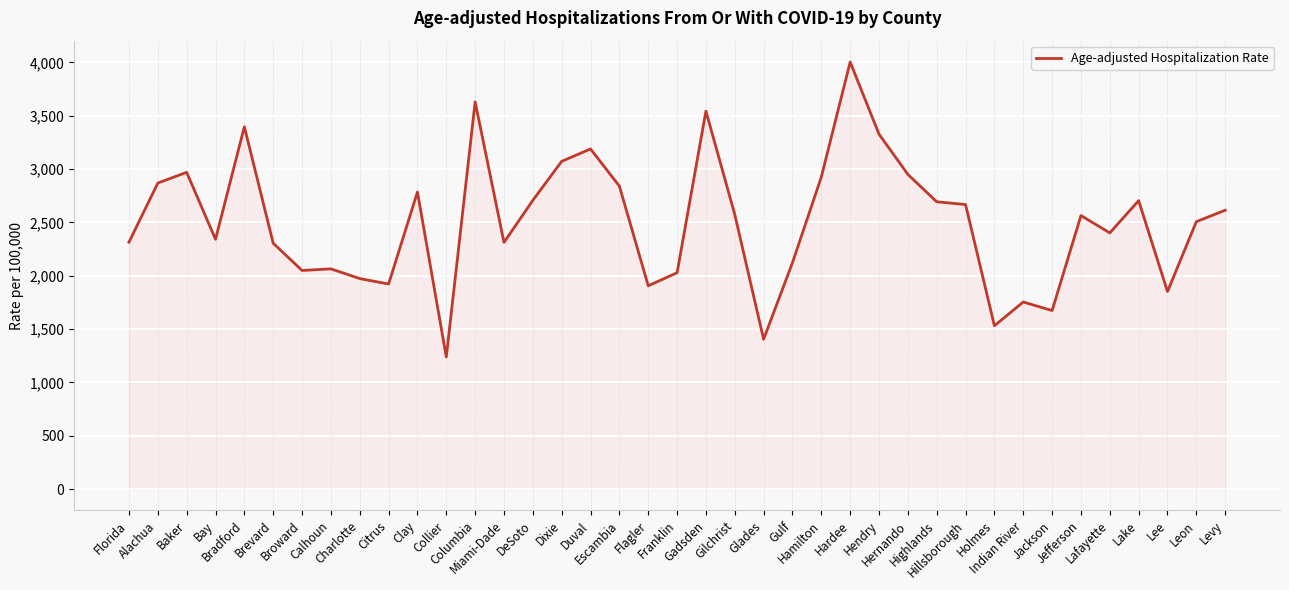

The value at Gadsden is 3543.0. True or false?

True